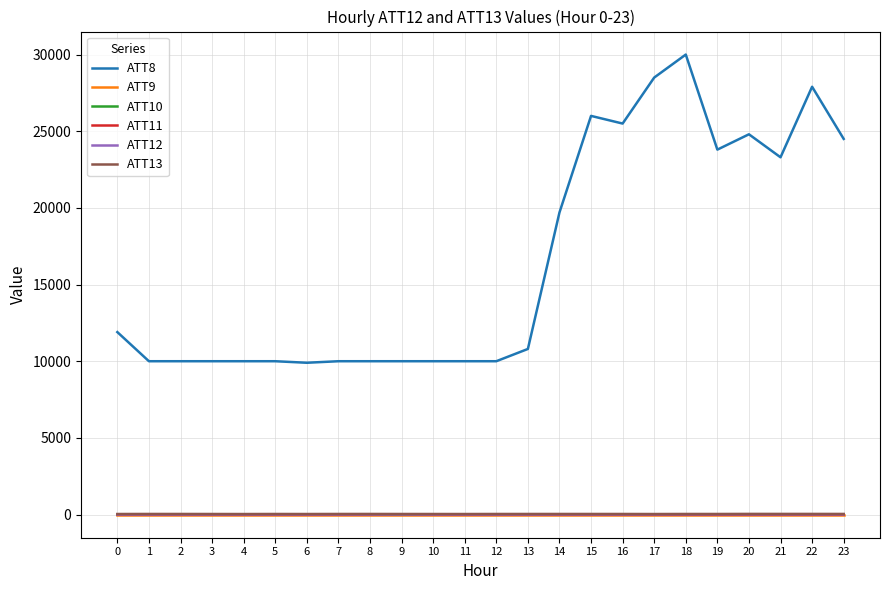

How many categories are shown in the chart?

24